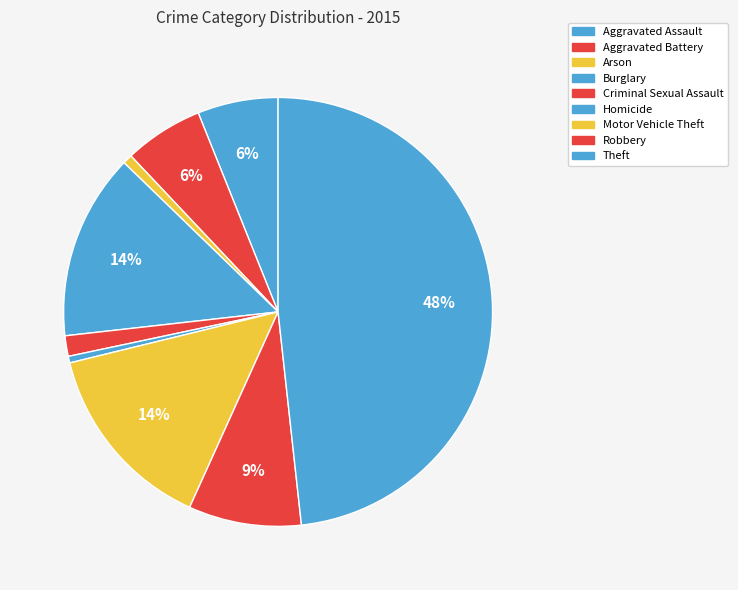

How many segments does this pie chart have?

9